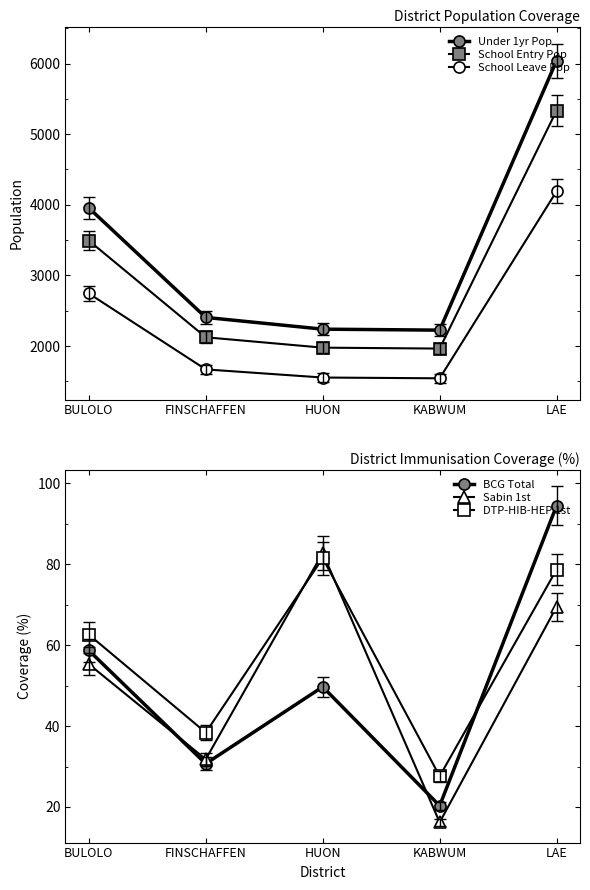

What is the average value of the BCG Total series?

50.8